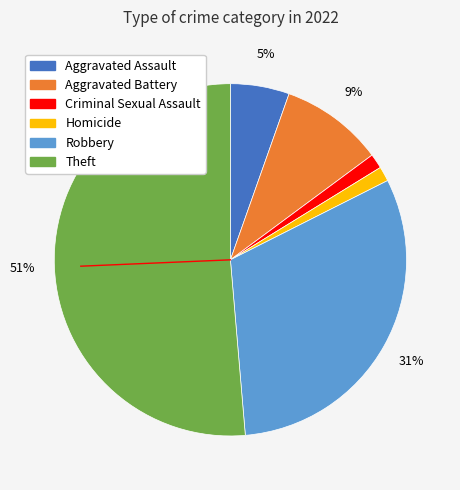

To the nearest percent, what is the average slice percentage?

17%